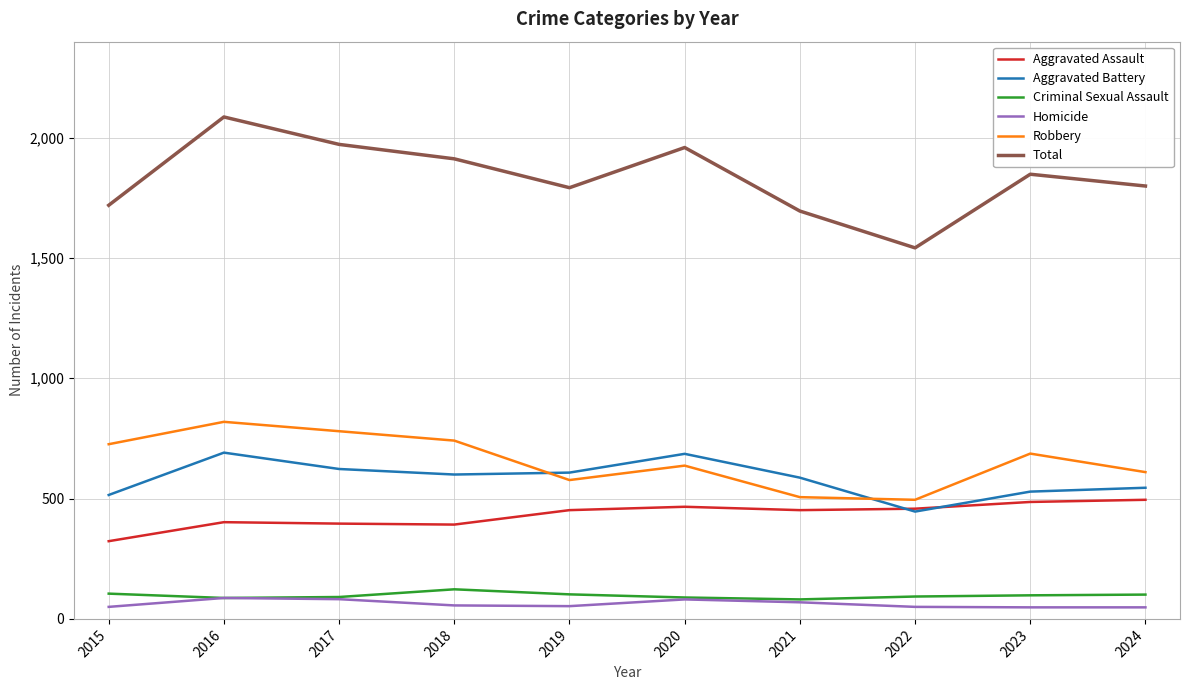

What is the difference between the Total values at 2016 and 2019?

294